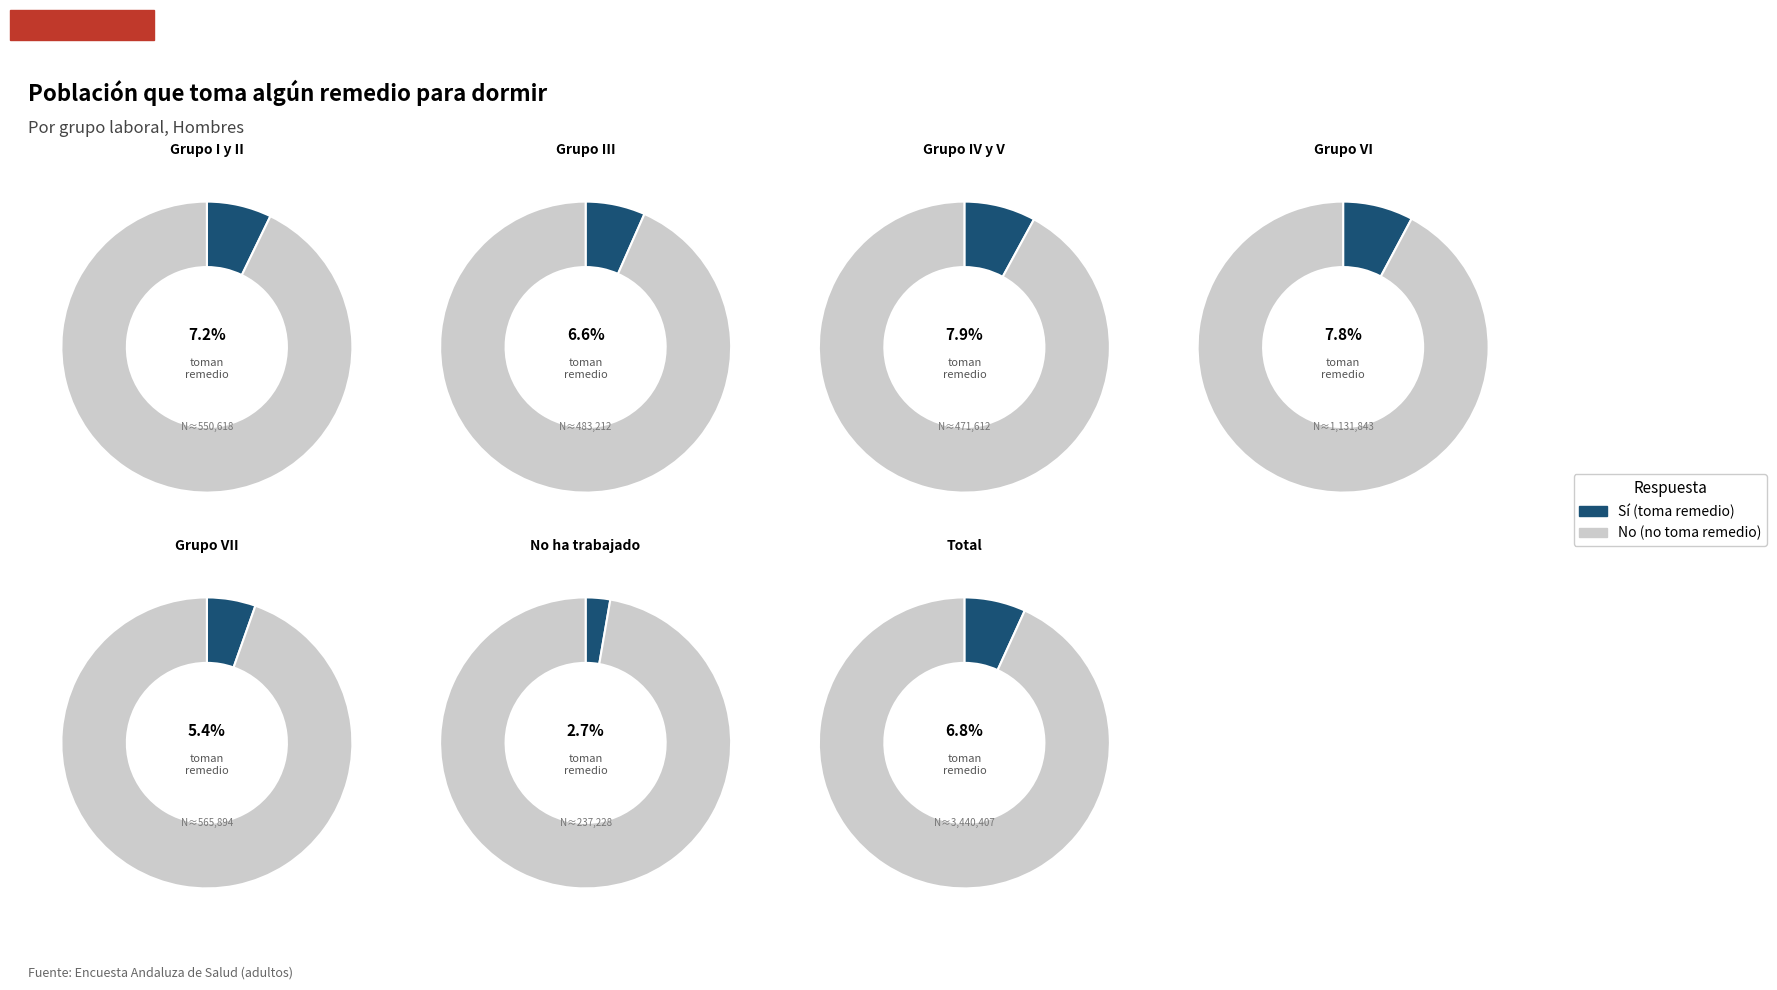

Which series has the widest spread of values?

No (Hombre)